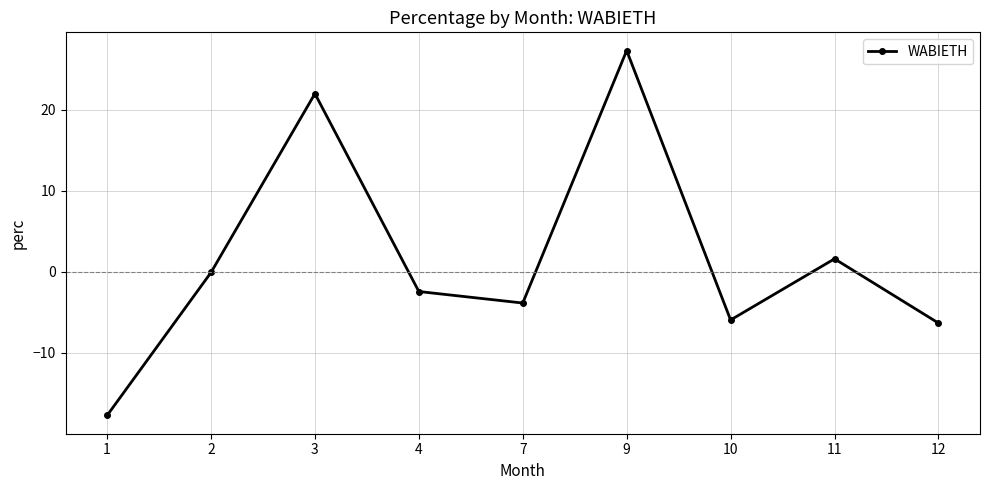

At which label is the value closest to 4?

11